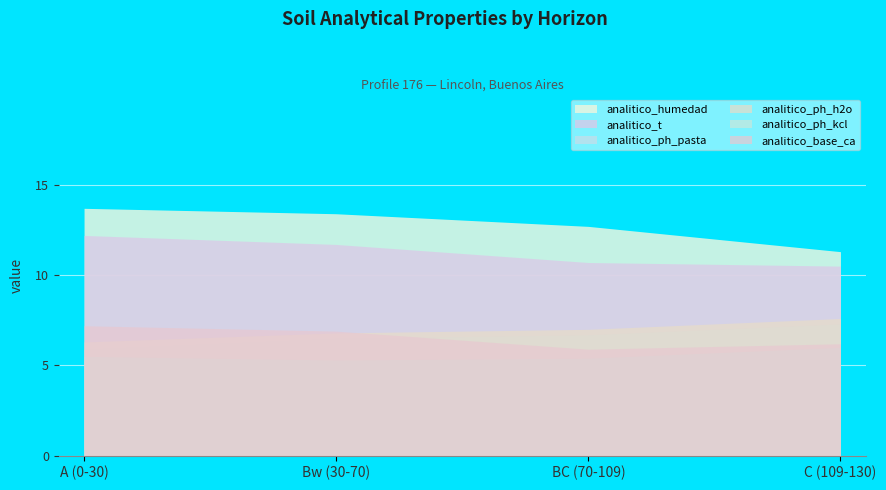

What is the total value across all series at A (0-30)?

50.8